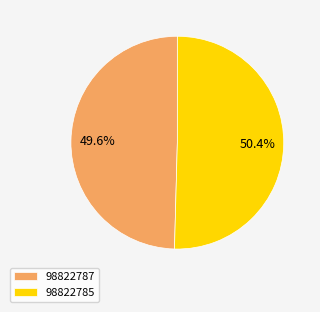

What is the majority slice?

98822785